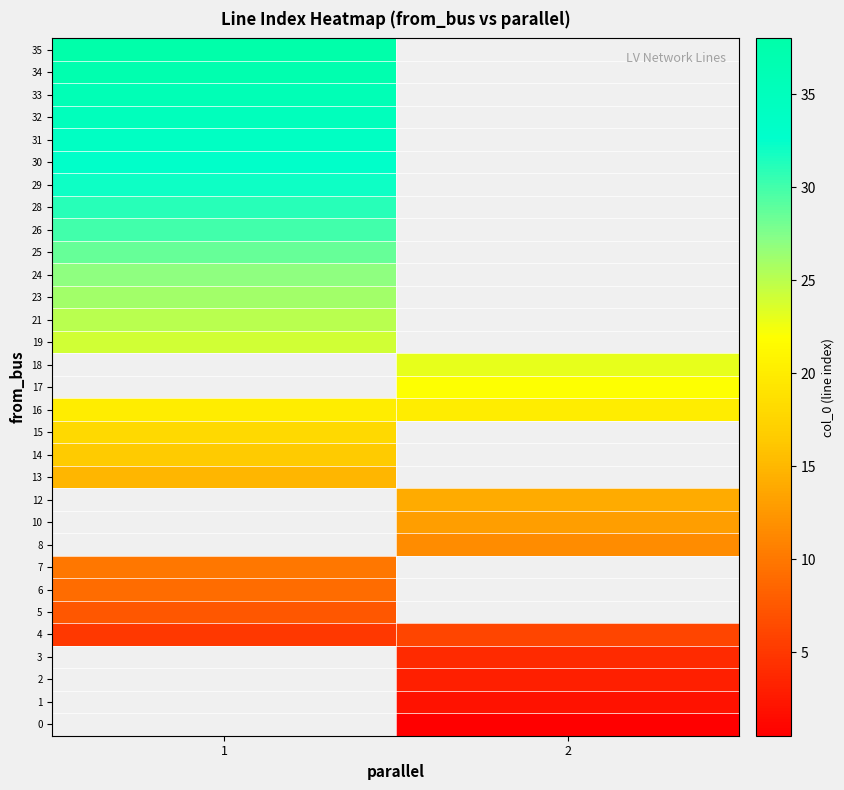

How many data points does each series have?

2